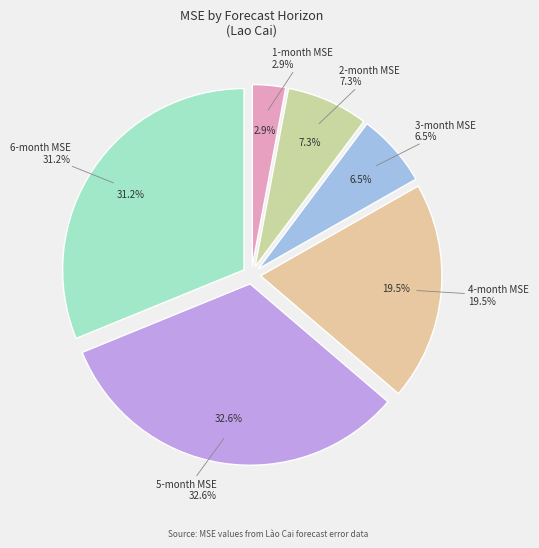

To the nearest percent, what portion does 1-month MSE represent?

3%